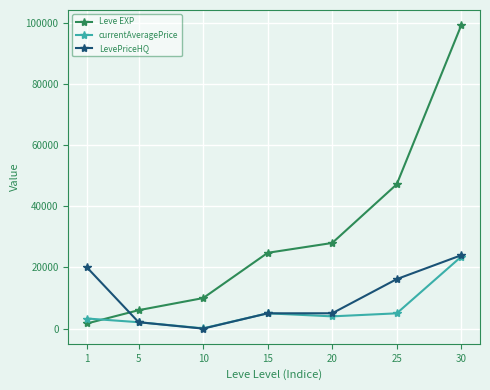

Rank the series by their average value, from lowest to highest.

currentAveragePrice, LevePriceHQ, Leve EXP